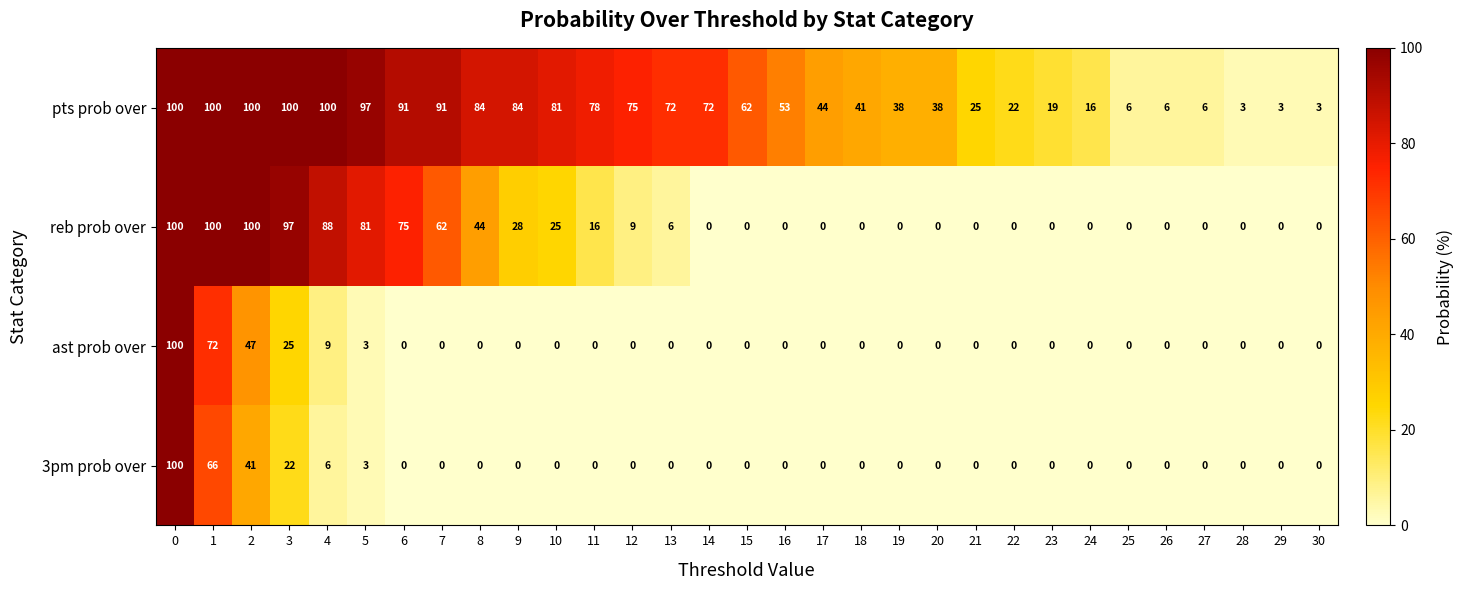

What is the total value across all series at 11?

94